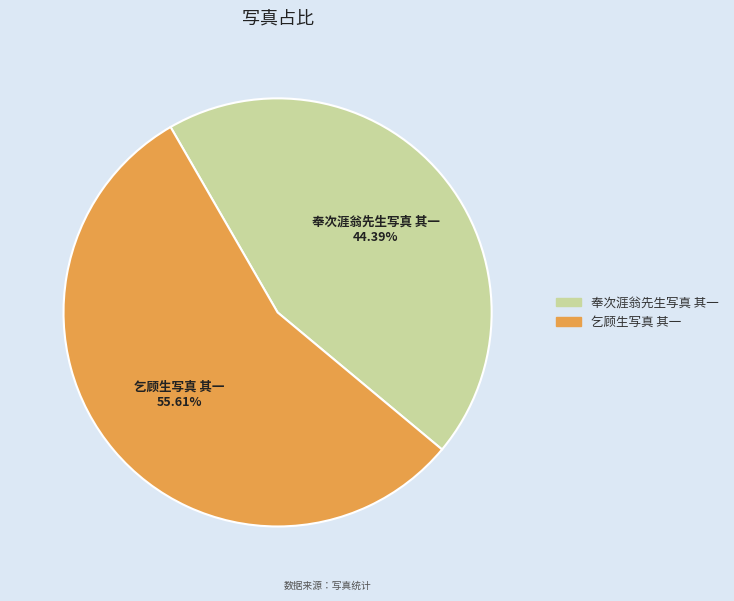

How many segments does this pie chart have?

2